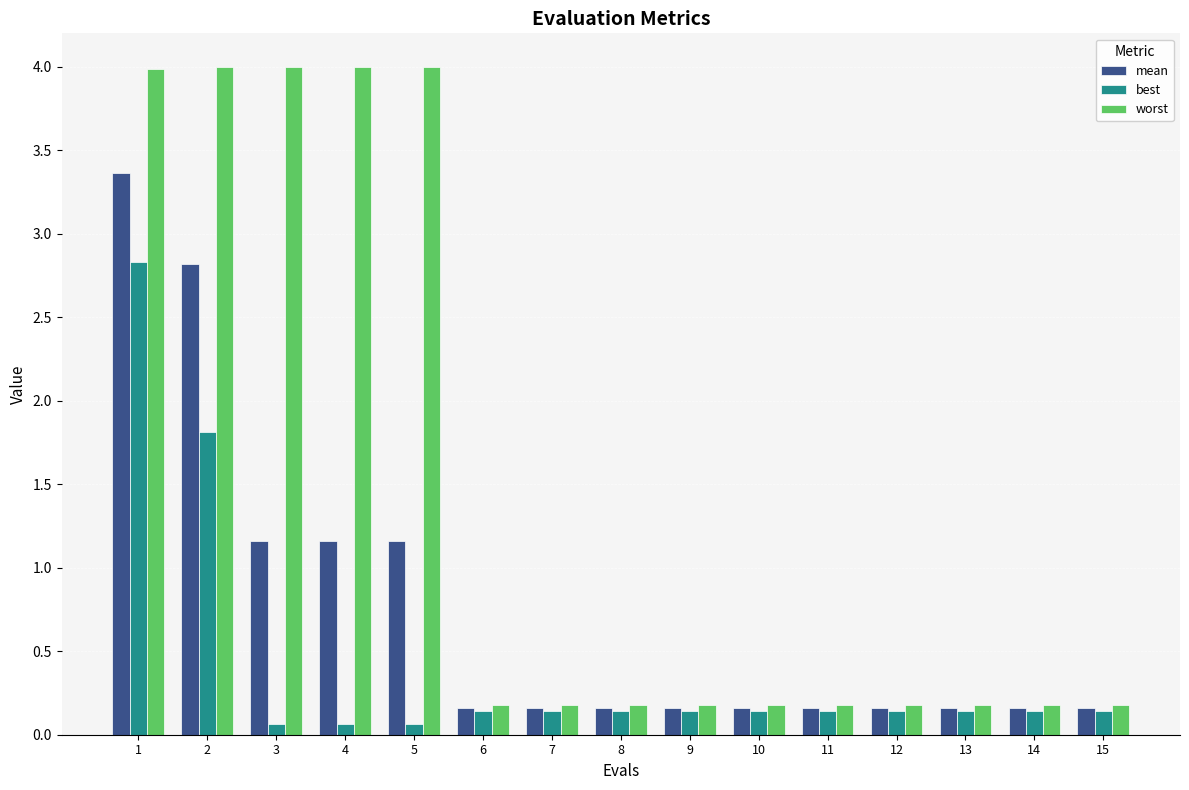

How many bars are there in each group?

3